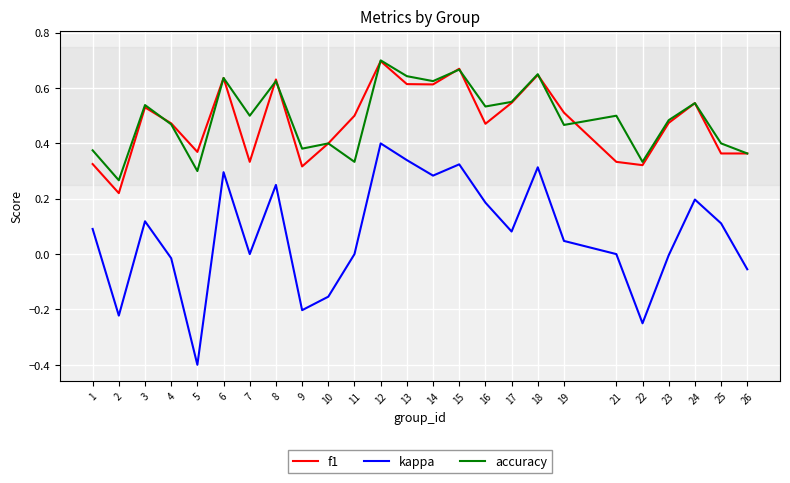

Is the value of accuracy at 22 greater than the value of kappa at 22?

Yes